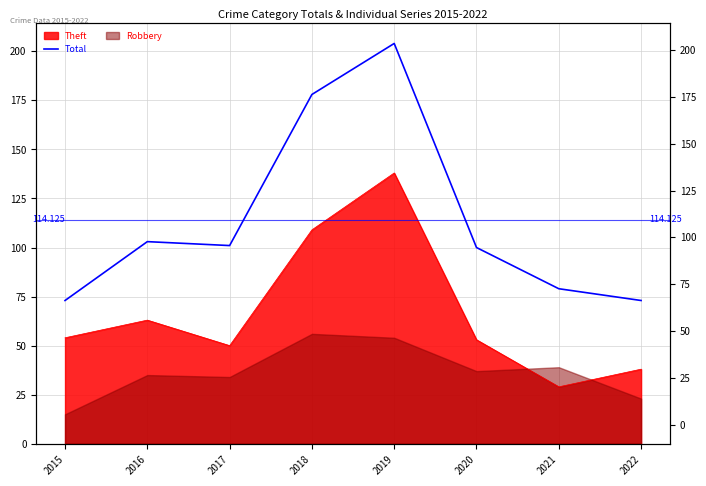

Is it true that the value at 2019 is 363?

False